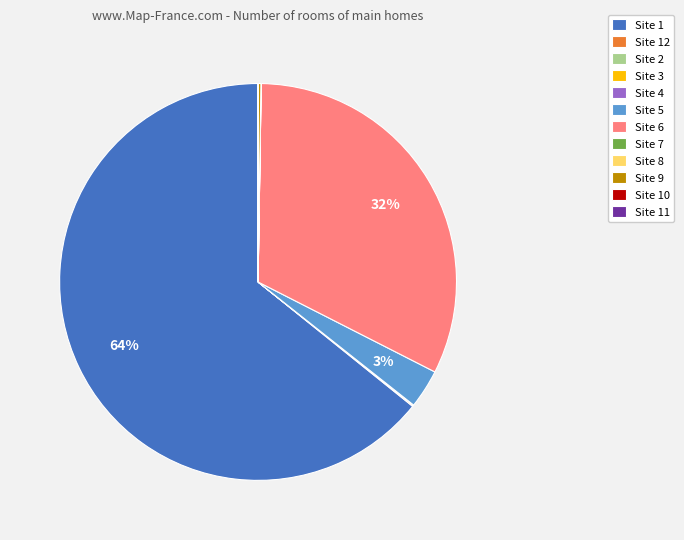

Is there a majority slice in this chart?

Yes